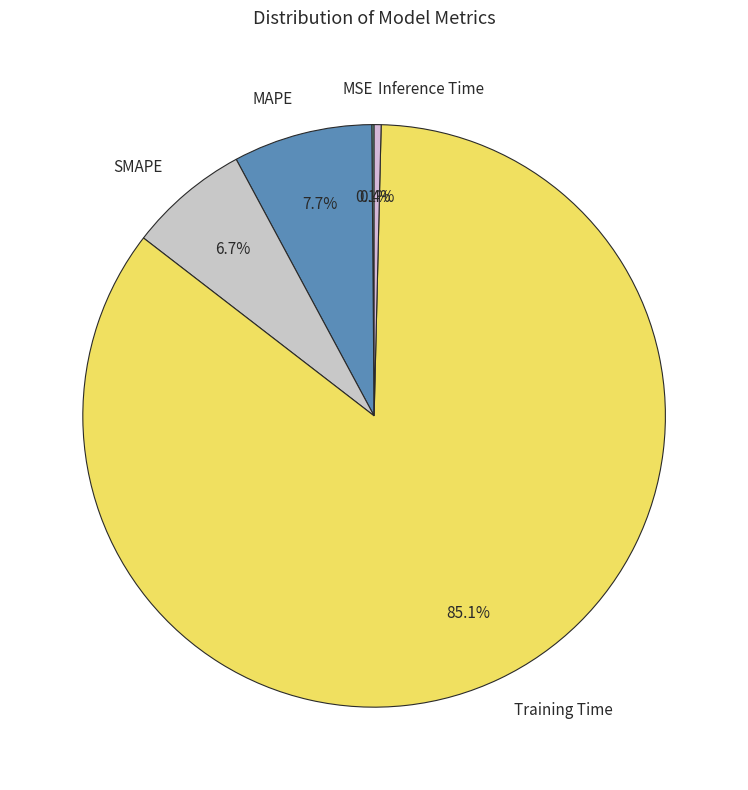

Which has a higher value, Training Time or SMAPE?

Training Time